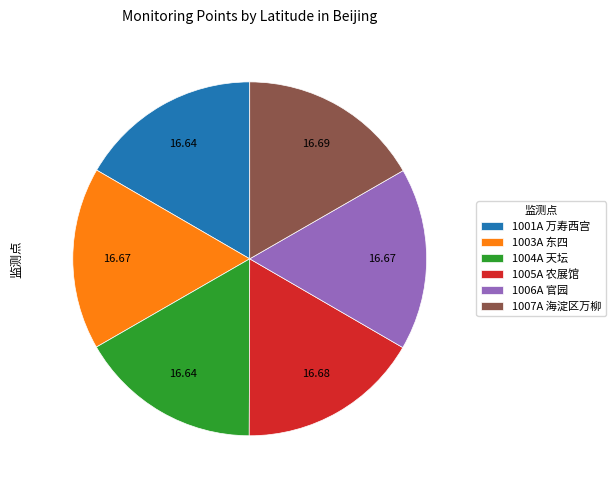

Combined, do 1003A 东四 and 1007A 海淀区万柳 account for over 50%?

No